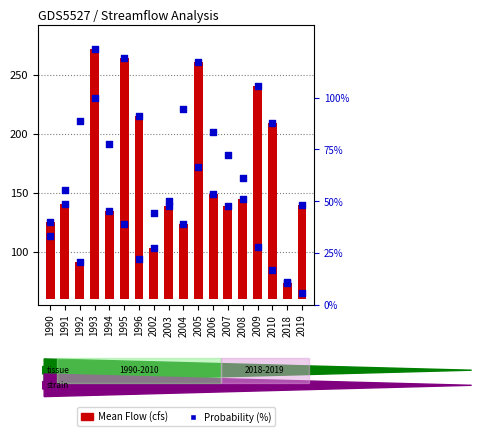

Is the value of Rolling Avg (cfs) at 2006 greater than the value of Probability (%) at 2008?

Yes